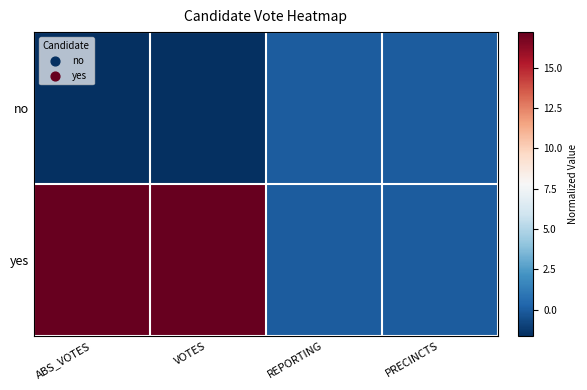

Reading right to left, what are all the values shown in this chart?

no: PRECINCTS=0.0	REPORTING=0.0	VOTES=-1.6	ABS_VOTES=-1.6
yes: PRECINCTS=0.0	REPORTING=0.0	VOTES=17.2	ABS_VOTES=17.2